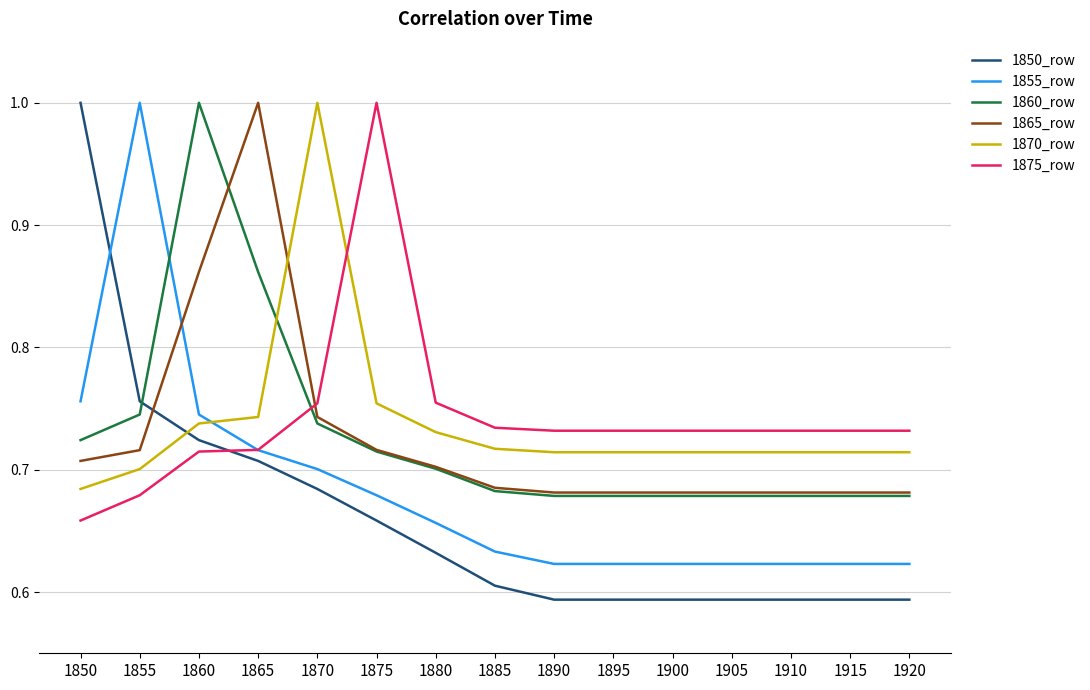

Where is 1870_row nearest to the value 0?

1850